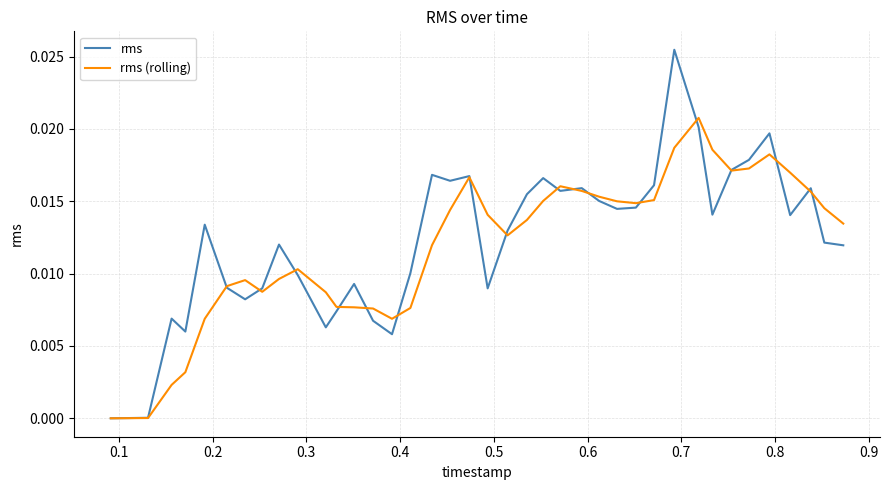

List the series in order of their peak value, highest first.

rms, rms (rolling)